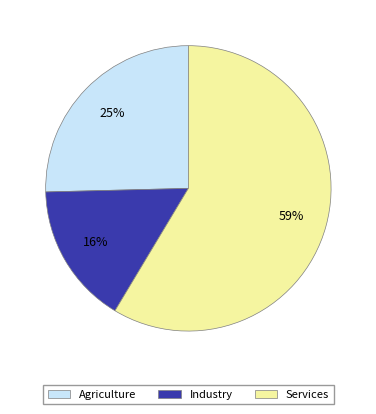

Approximately how many times larger is the value at Industry compared to Services?

0.3